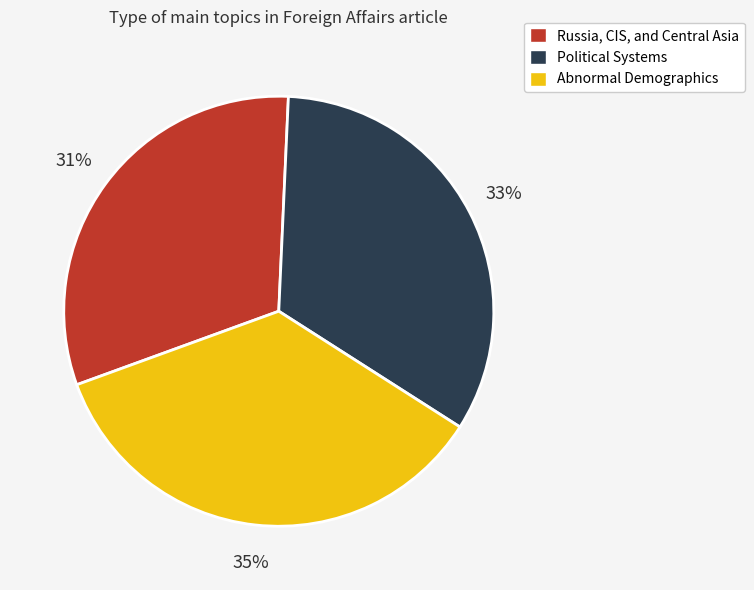

Which has a higher value, Political Systems or Russia, CIS, and Central Asia?

Political Systems